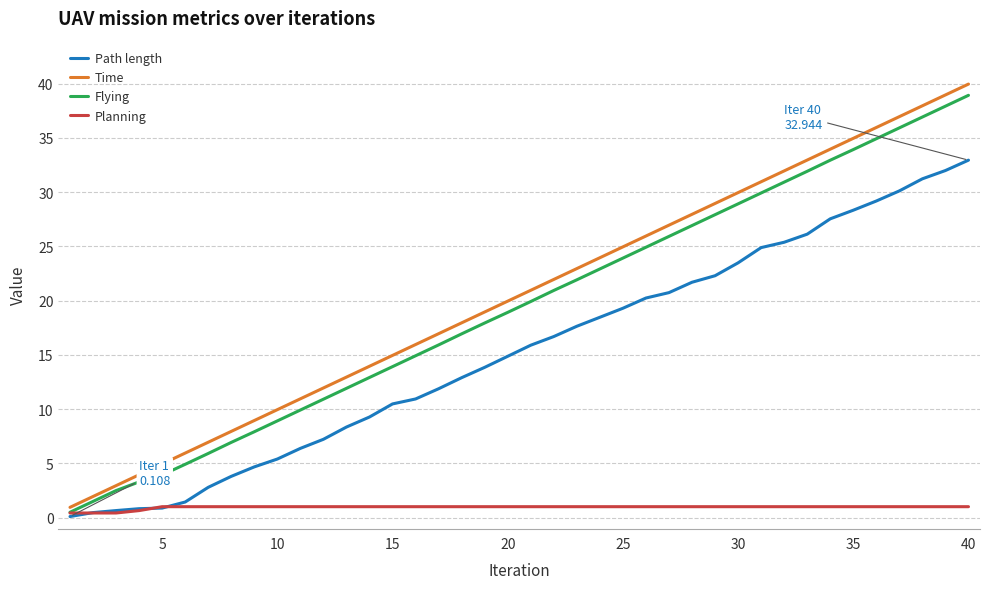

What is the maximum value for Planning?

1.0